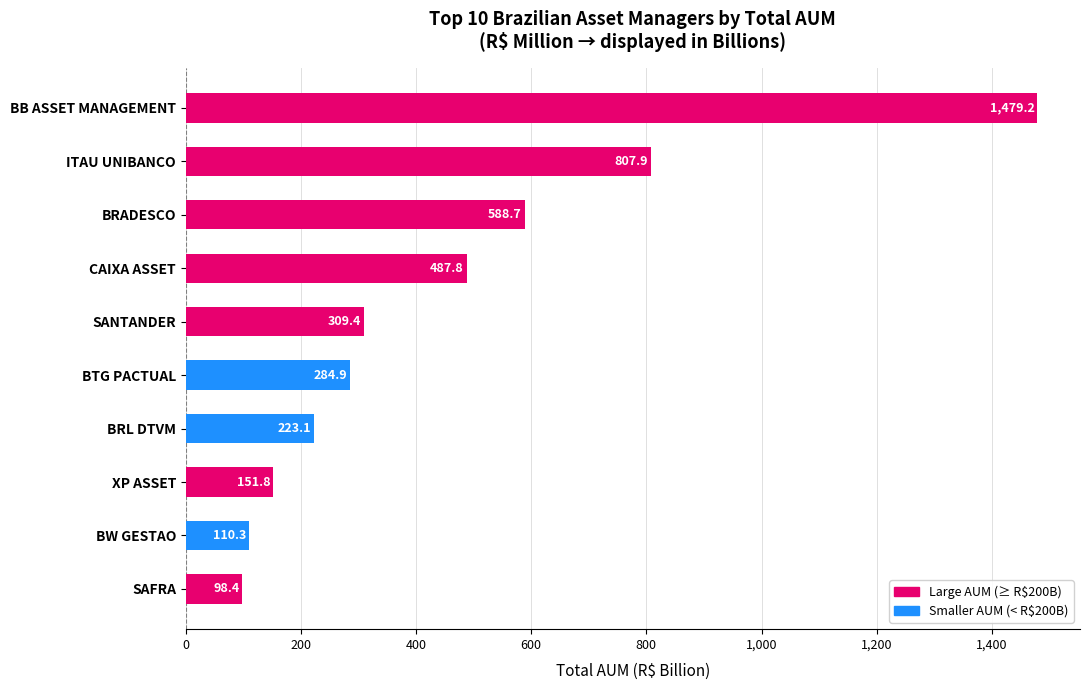

What is the average value?

454.1